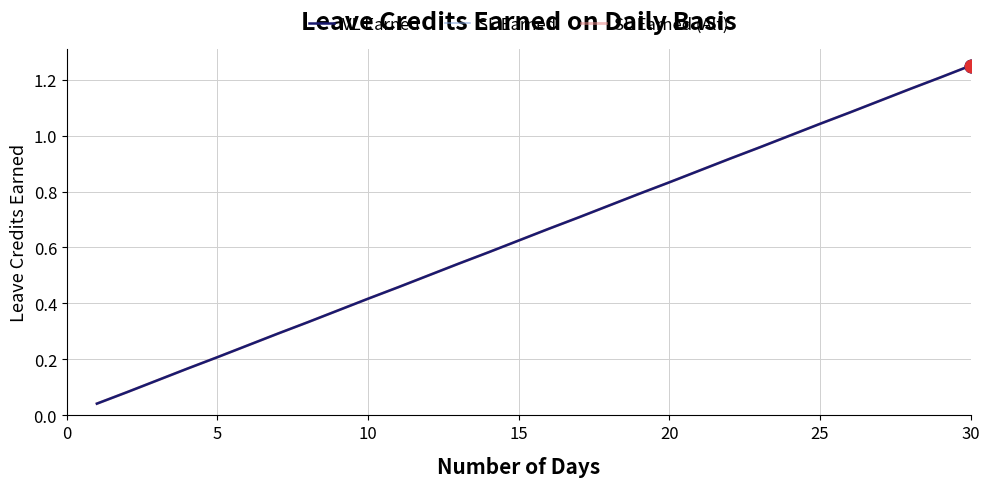

Does the chart have visible grid lines?

Yes